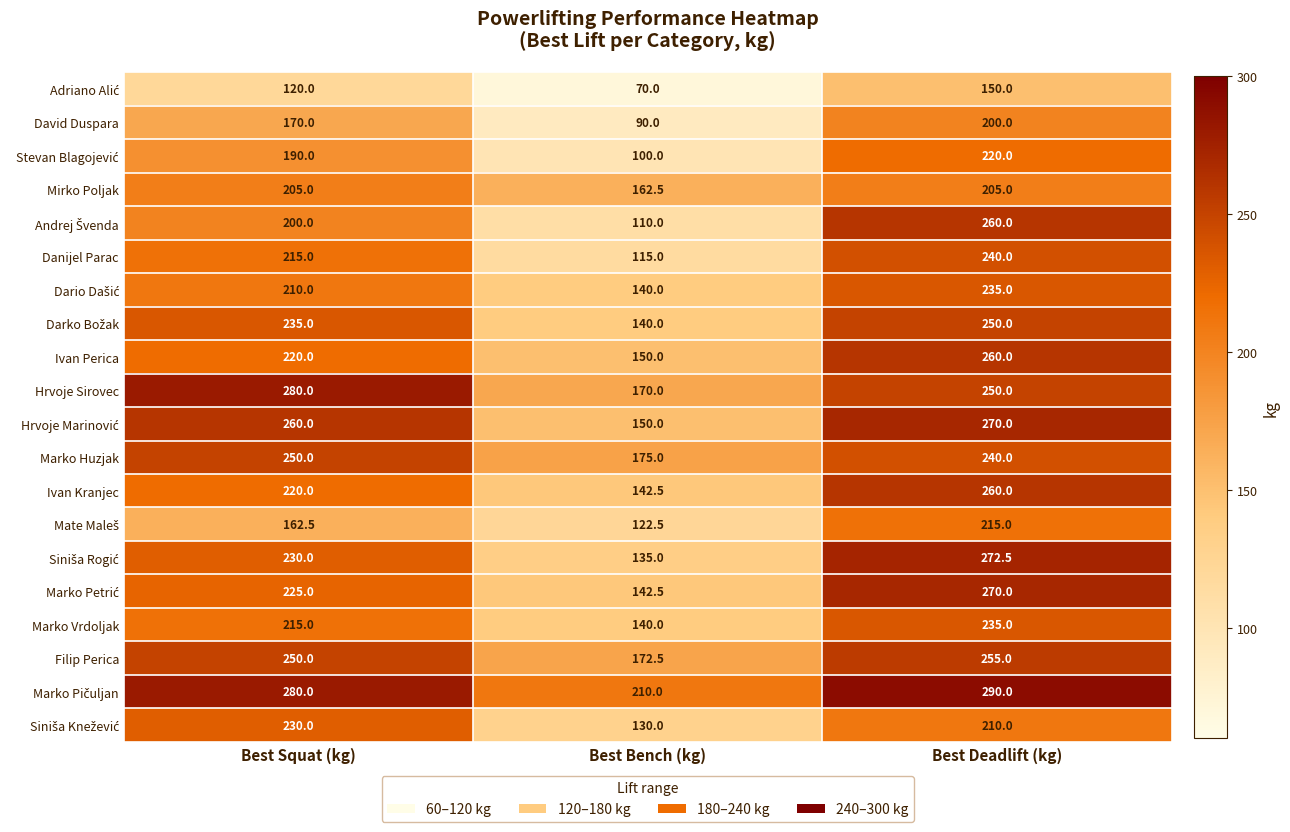

How many series are shown in this chart?

20